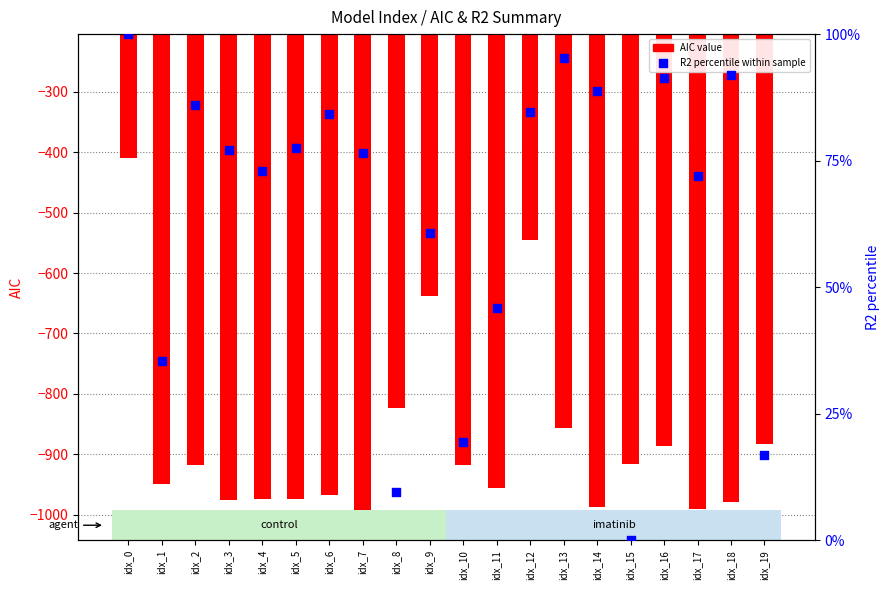

What are all the series names shown in the legend?

AIC value, R2 percentile within sample